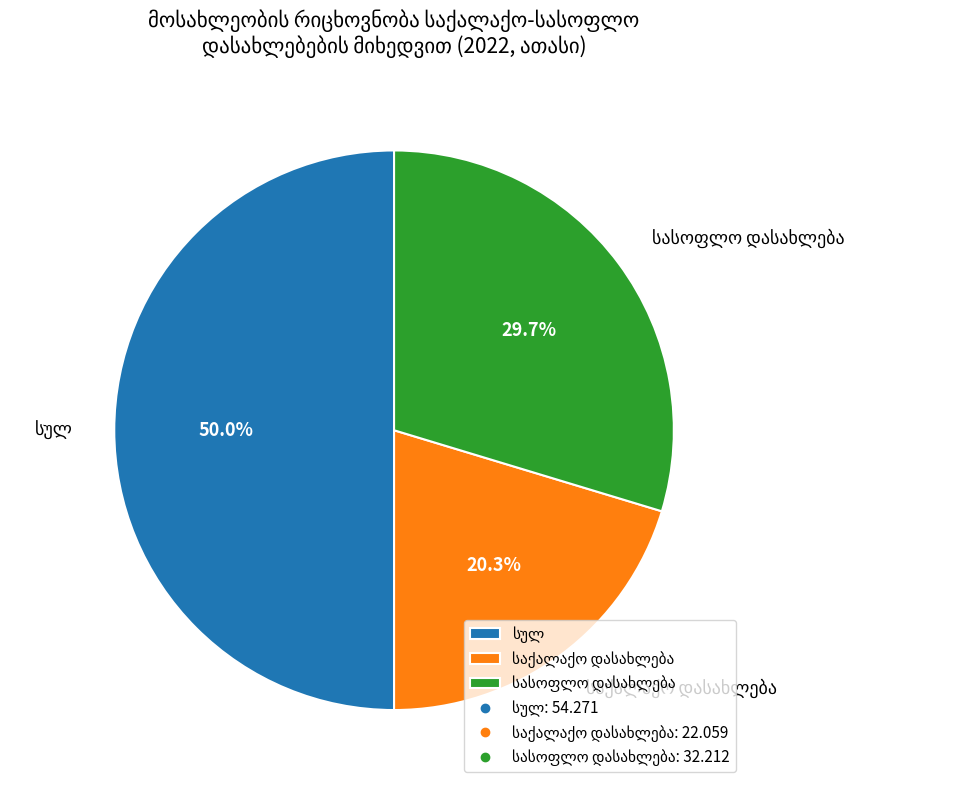

Is there a majority slice in this chart?

No